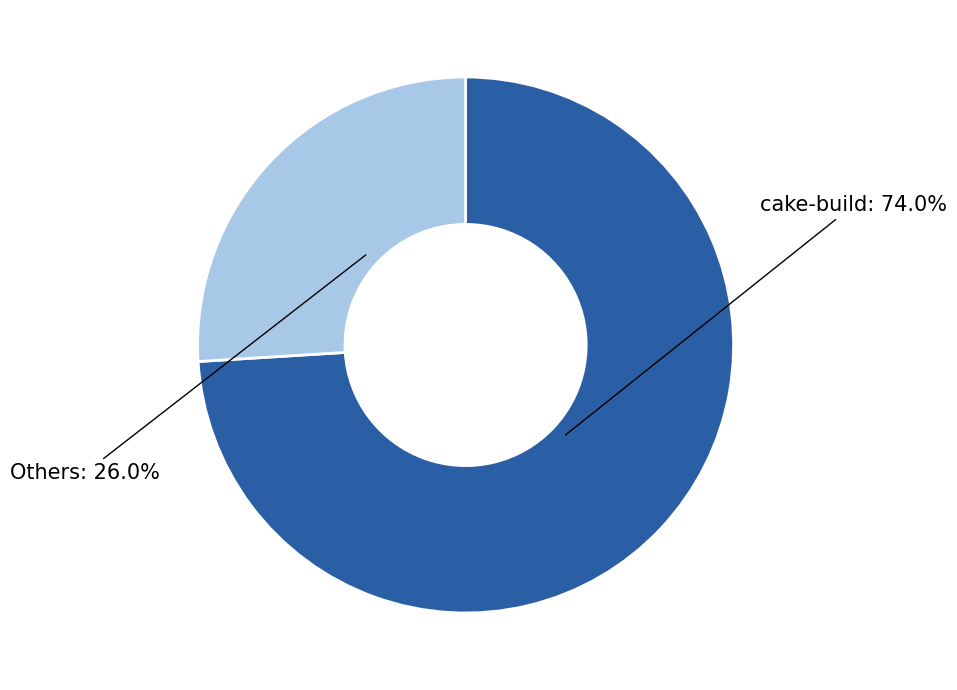

To the nearest percent, what portion does cake-build represent?

74%